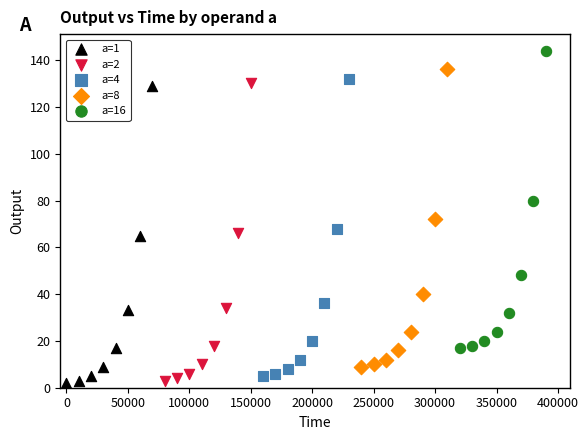

Which series reaches the maximum Y coordinate?

a=16